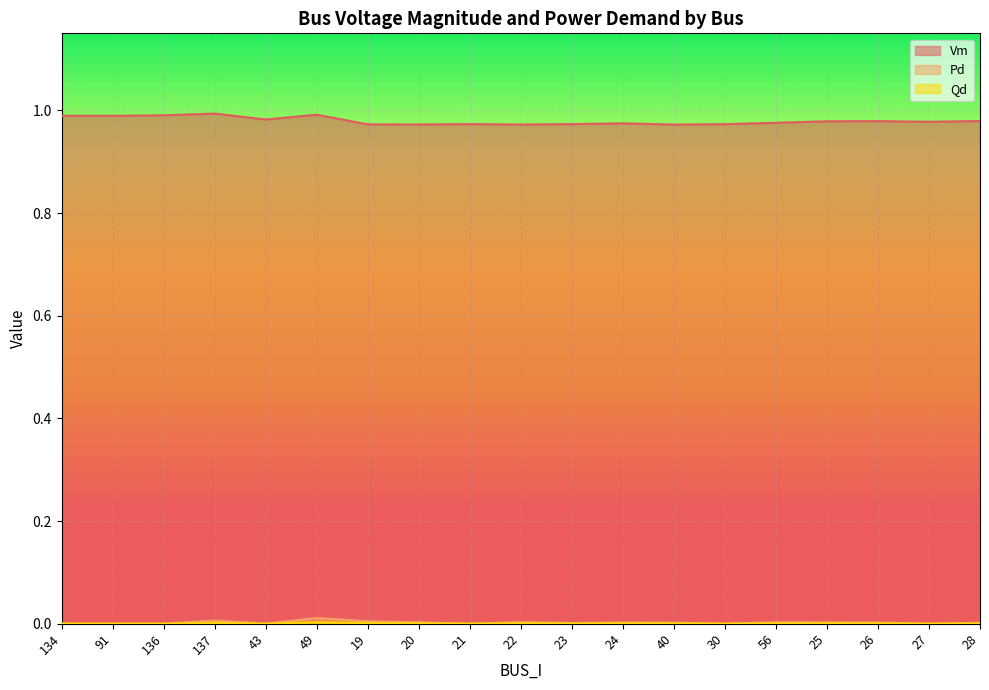

How many lines are shown in the chart?

3